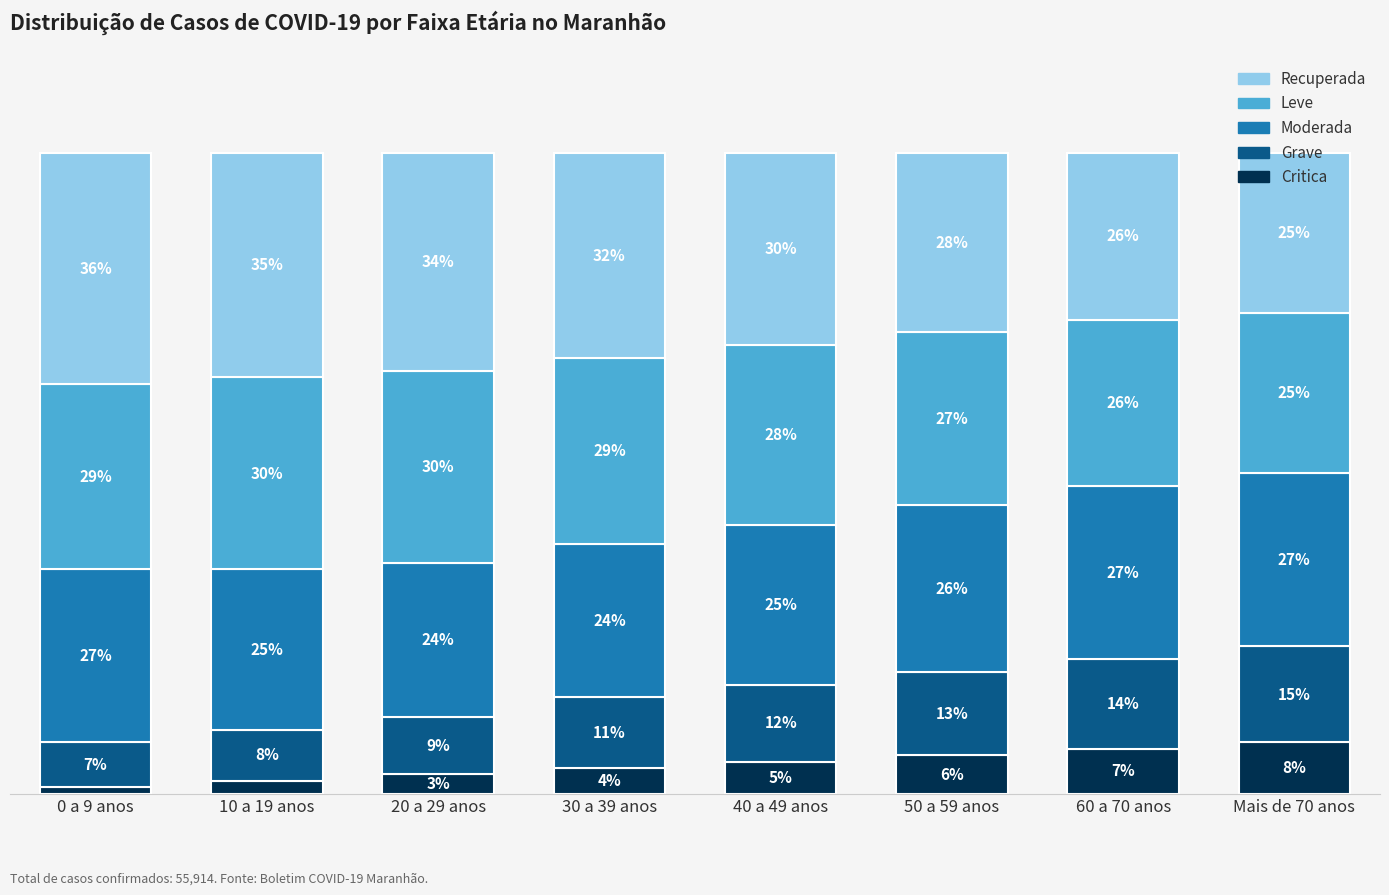

Which category has the highest value in the Critica series?

Mais de 70 anos